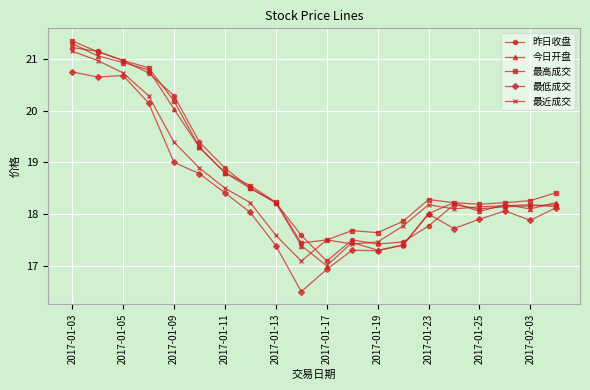

What is the sum of all 最高成交 values?

377.1